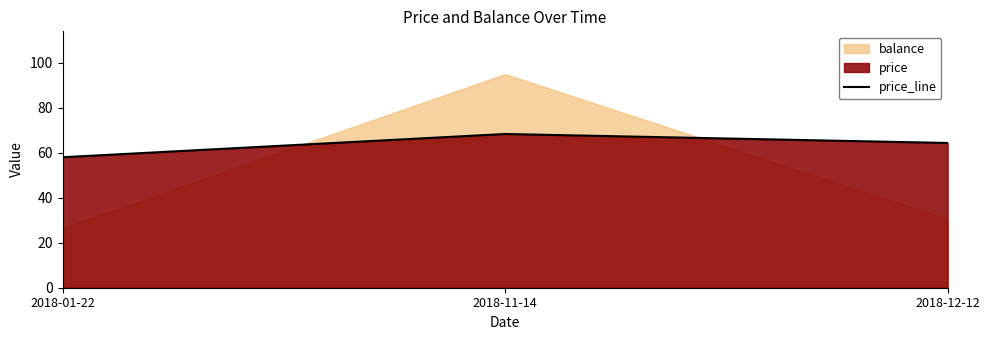

Reading right to left, what are all the values shown in this chart?

2018-12-12=64.4	2018-11-14=68.4	2018-01-22=58.0